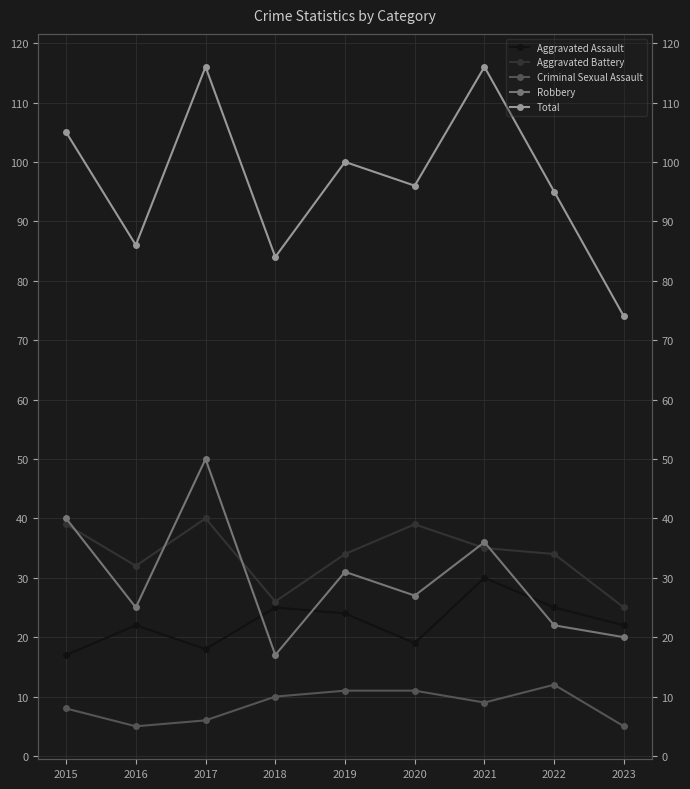

True or false: Aggravated Battery and Total cross at least once.

False